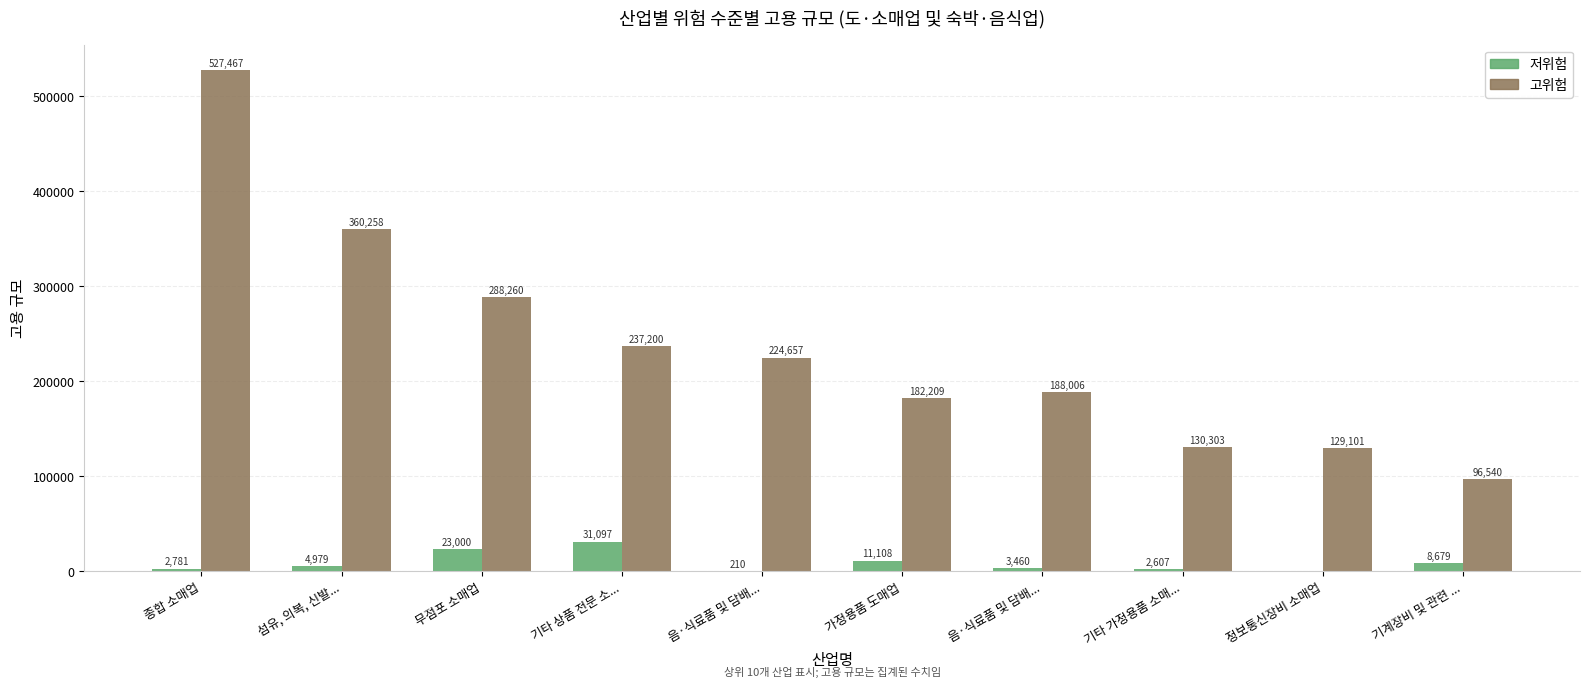

Count the number of categories in the chart.

10